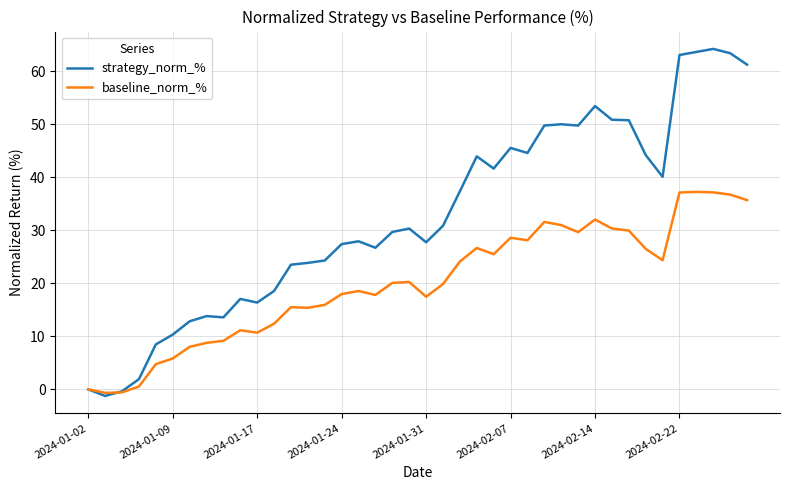

Rank the series by their maximum value, from highest to lowest.

strategy_norm_%, baseline_norm_%